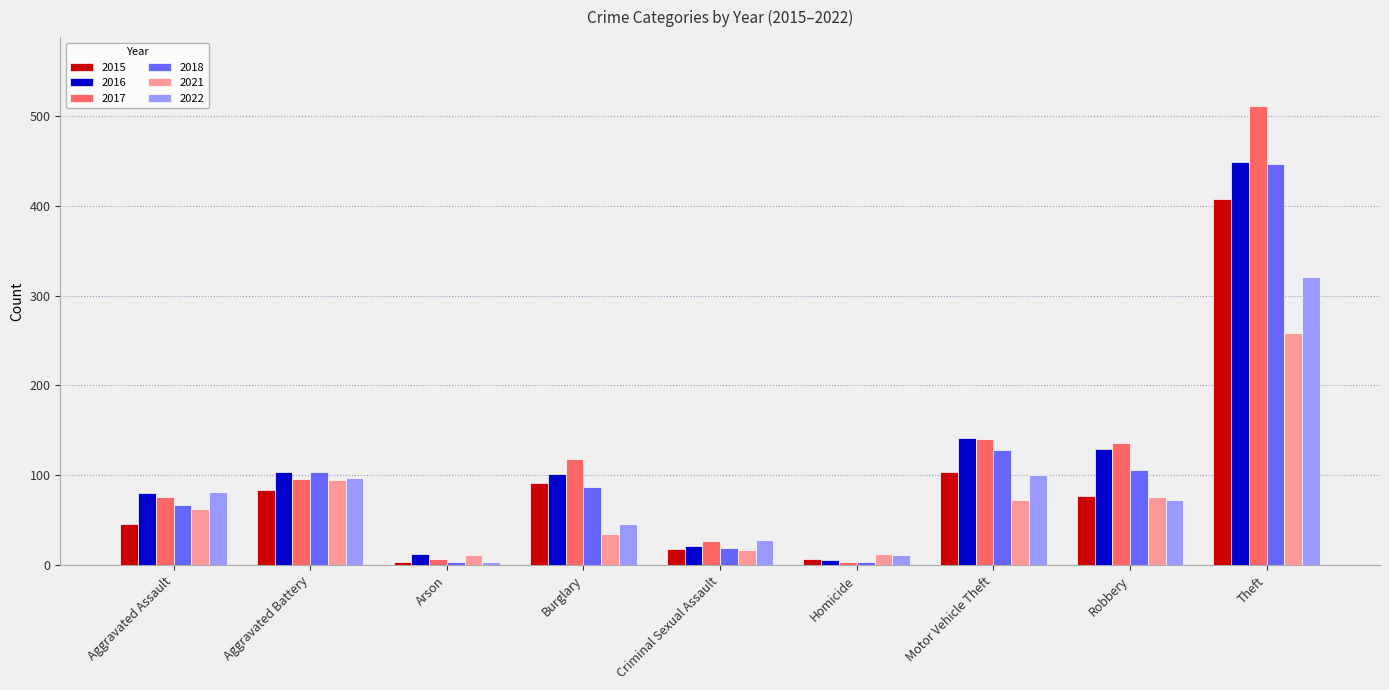

Which category has the highest value across all series?

Theft